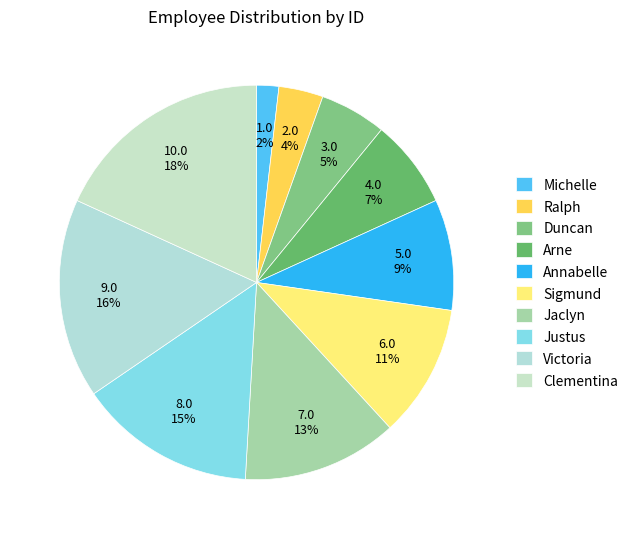

What is the smallest slice in the pie chart?

Michelle